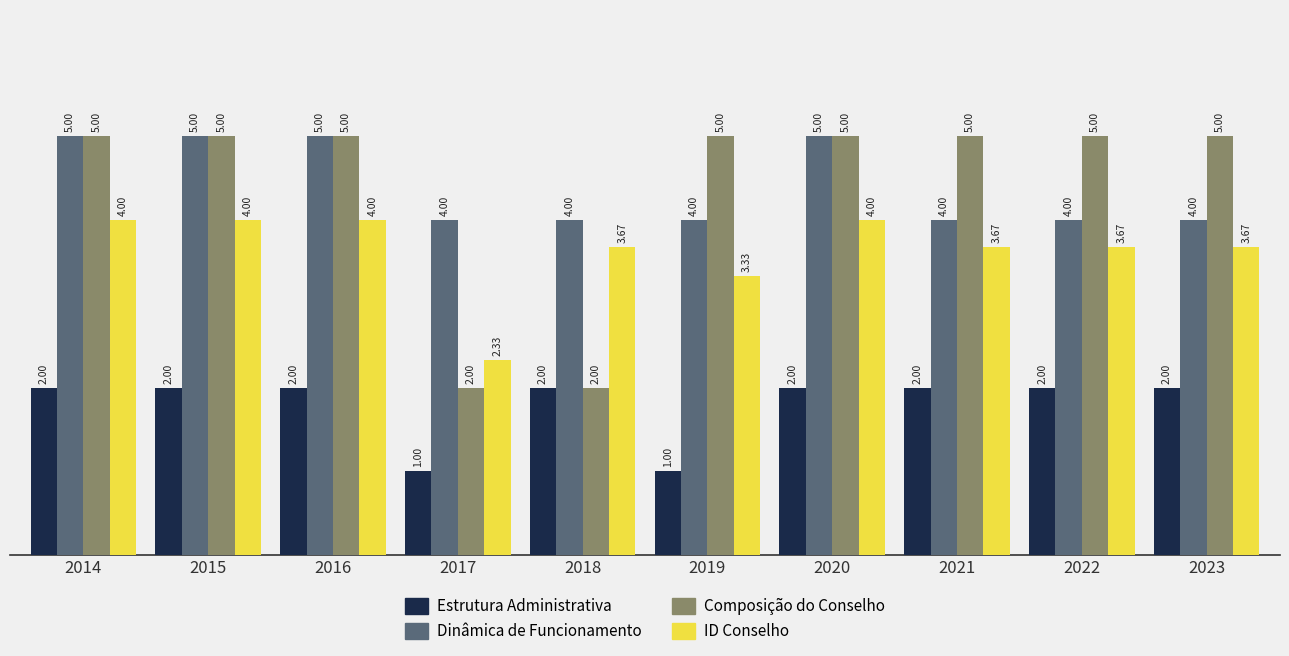

What is the spread (max minus min) of values at 2021?

3.0